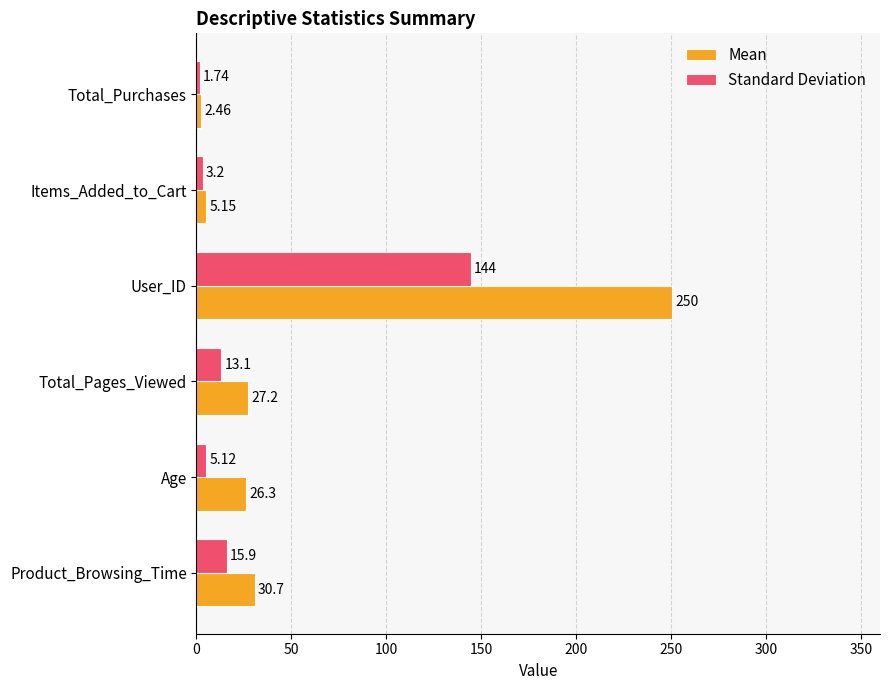

Count the number of categories in the chart.

6